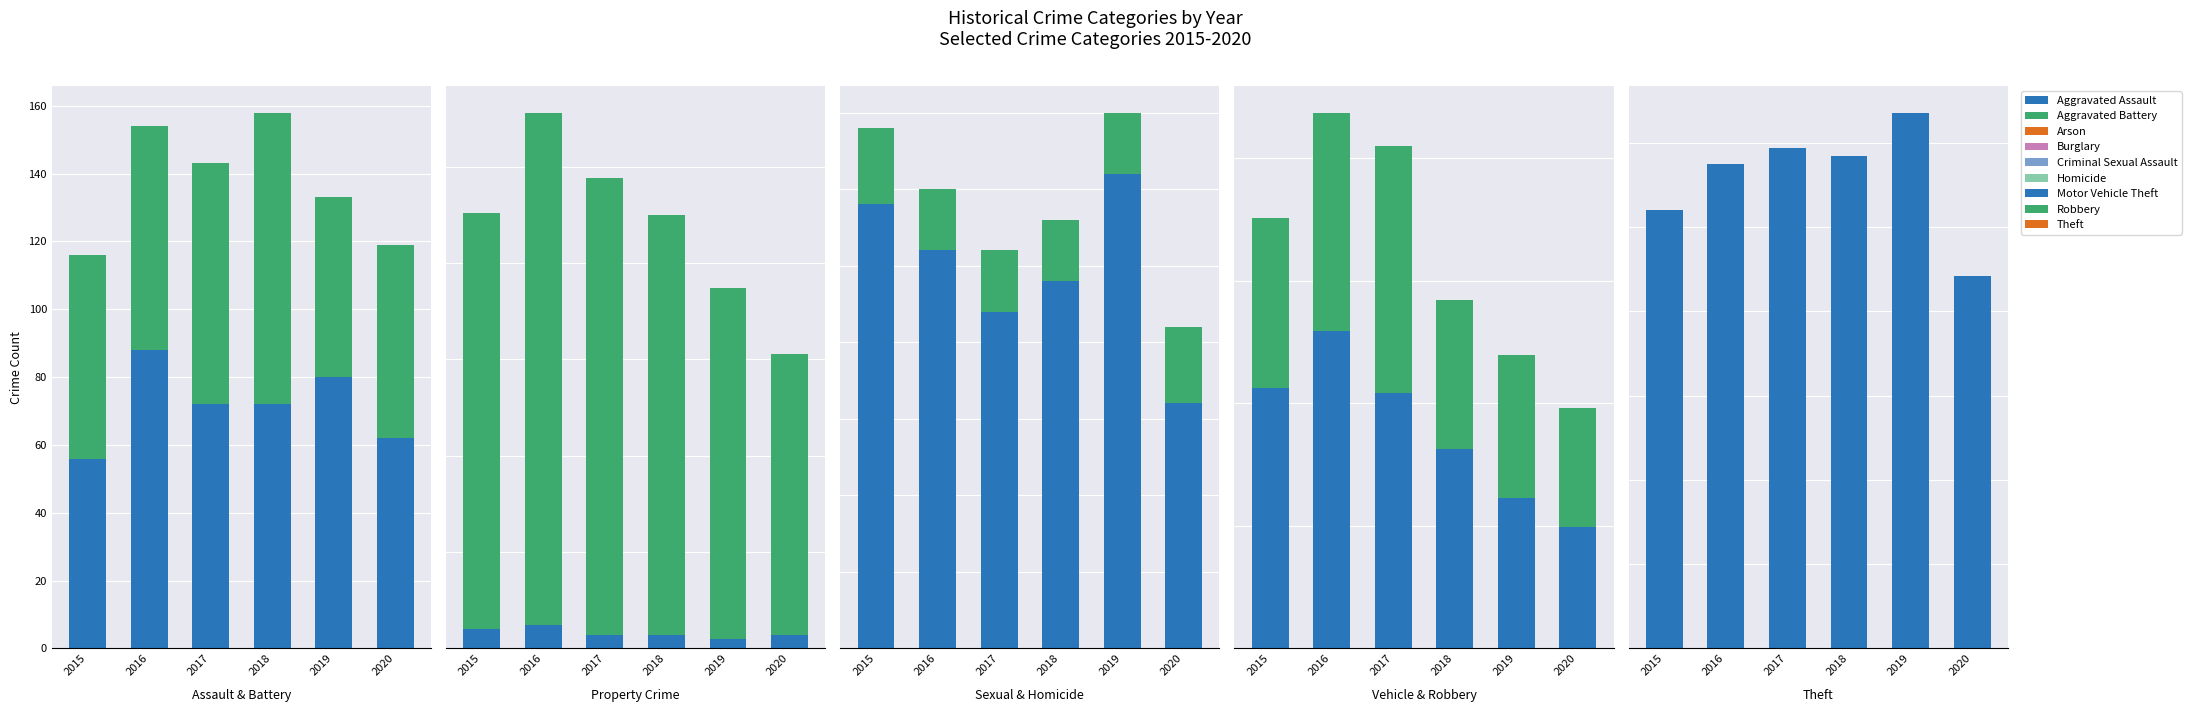

Is it true that 2017 equals 10 at Arson?

False